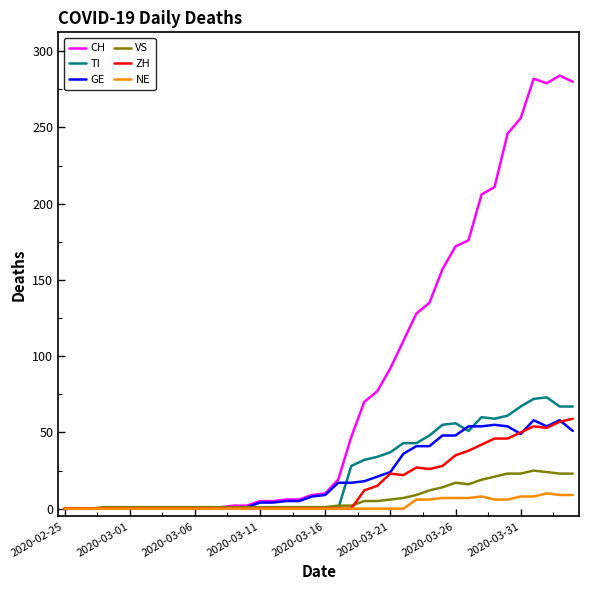

Which series has the largest range (max minus min)?

CH